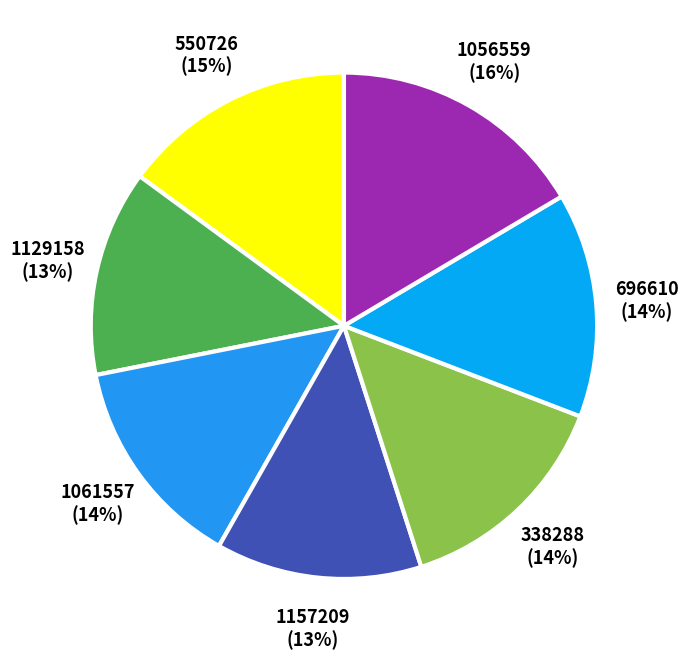

The 550726 slice represents 15% of the pie. True or false?

True